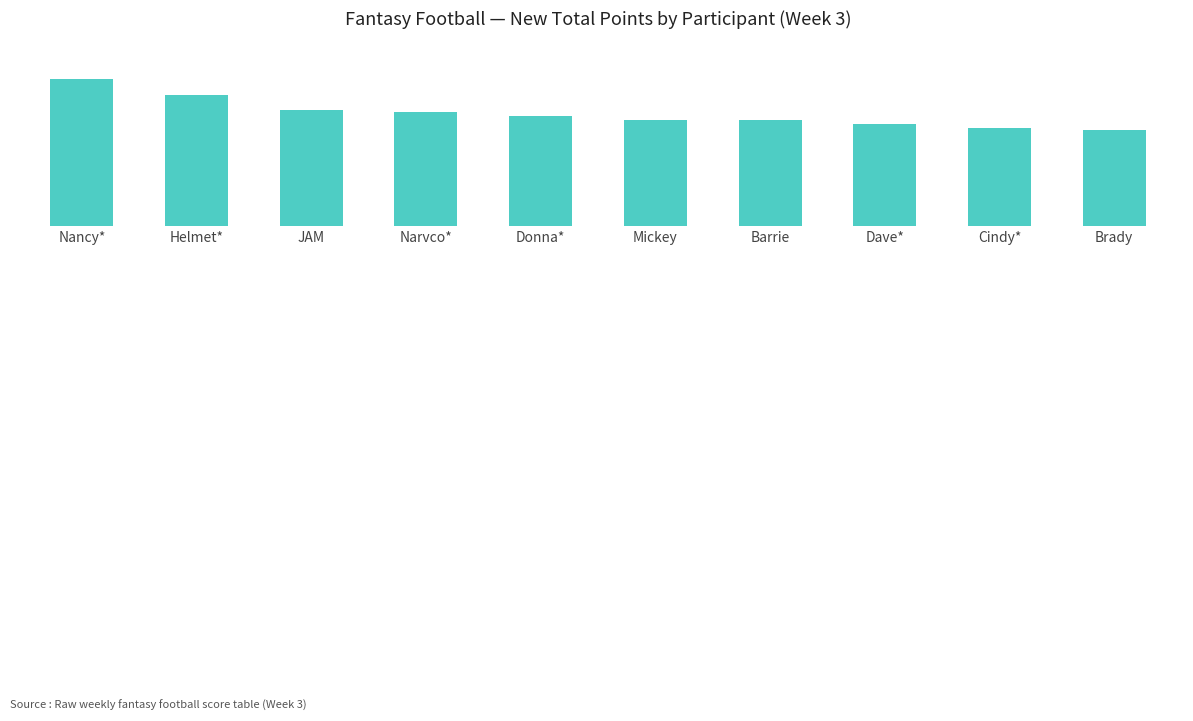

What is the difference between the maximum and minimum values?

25